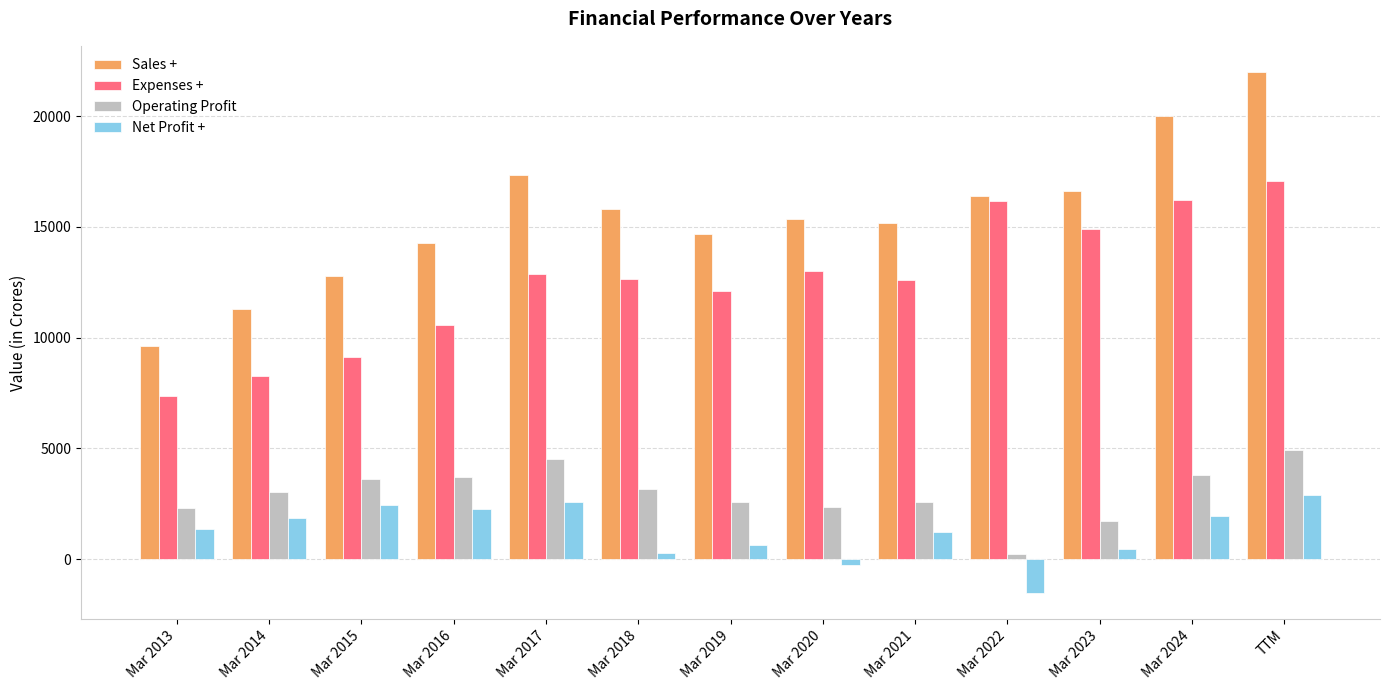

Between Mar 2019 and Mar 2023, which series saw the biggest shift?

Expenses +